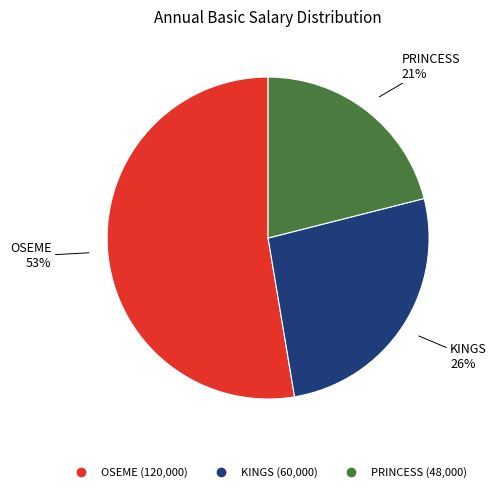

Rank the categories by value from lowest to highest.

PRINCESS, KINGS, OSEME